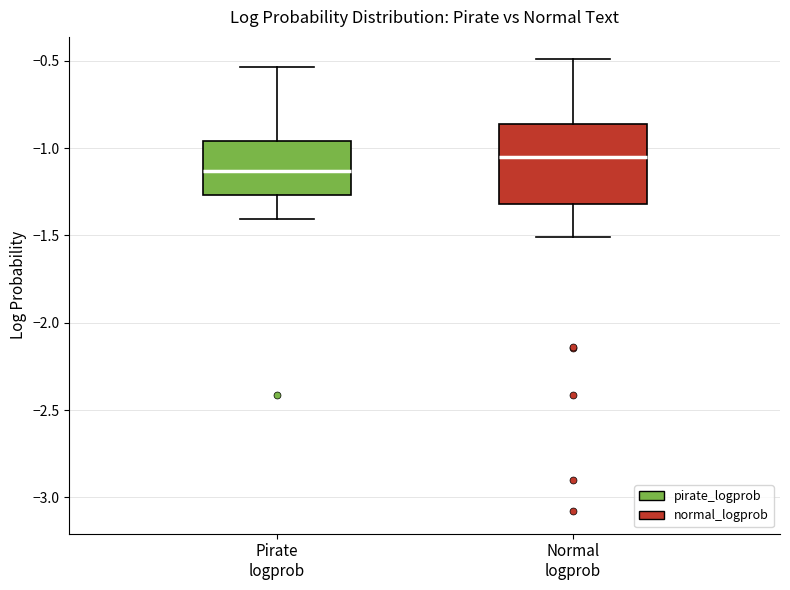

Reading left to right, transcribe this box plot: for each box, give where its median line is, the range the box spans, and where its two whiskers end, as read against the y-axis. The values are not printed on the chart, so give them approximately, as read against the axis.

Pirate logprob: median -1.15, box -1.25 to -0.95, whiskers -1.40 to -0.55
Normal logprob: median -1.05, box -1.30 to -0.85, whiskers -1.50 to -0.50